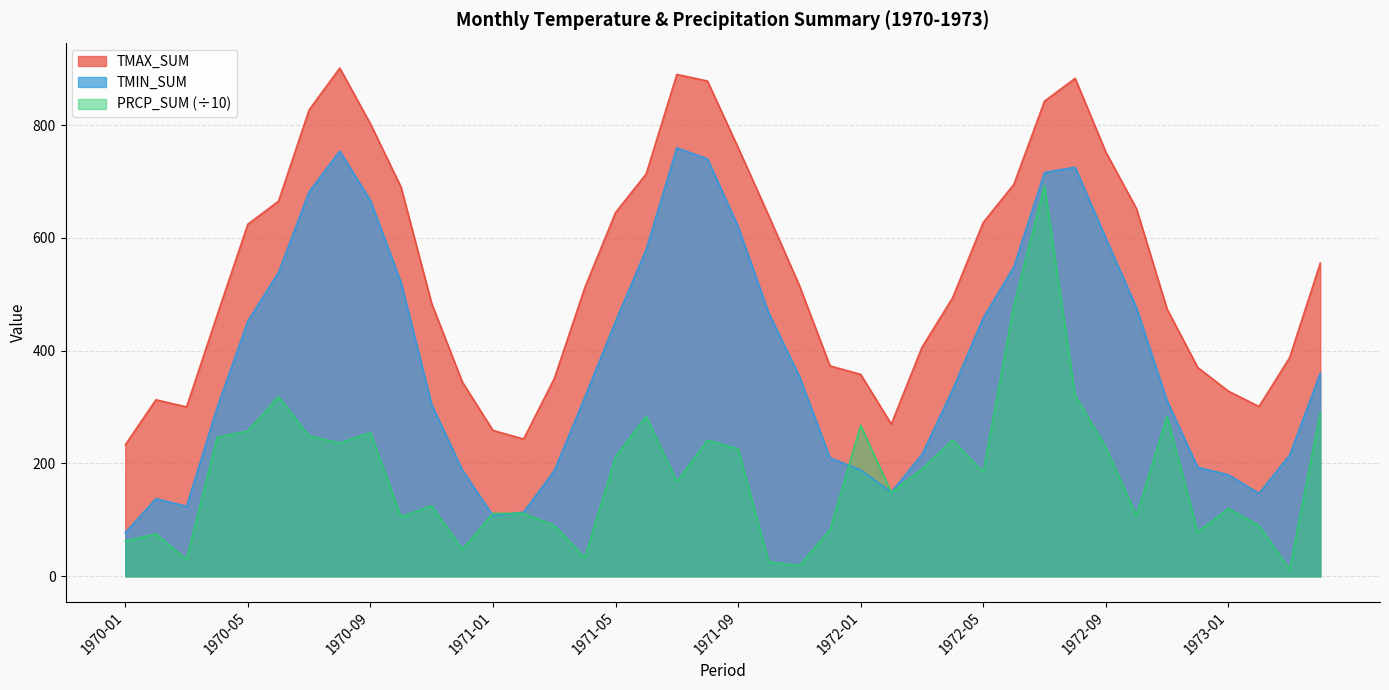

At which label does TMIN_SUM first exceed 354?

1970-05